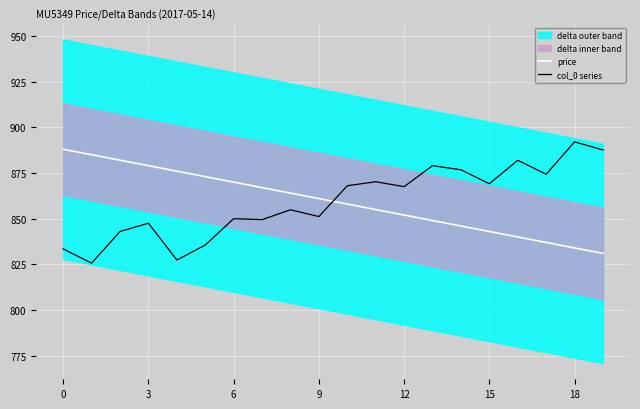

How many intersections are there between price and col_0 series?

1